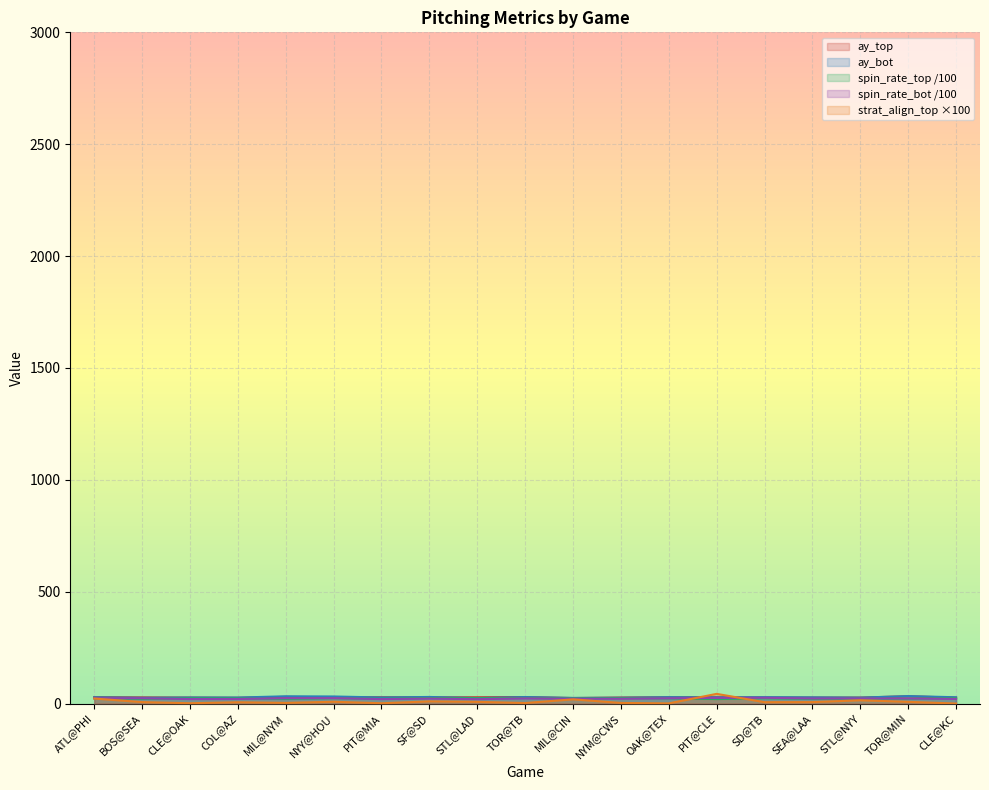

Which series has the largest total across all categories?

ay_bot